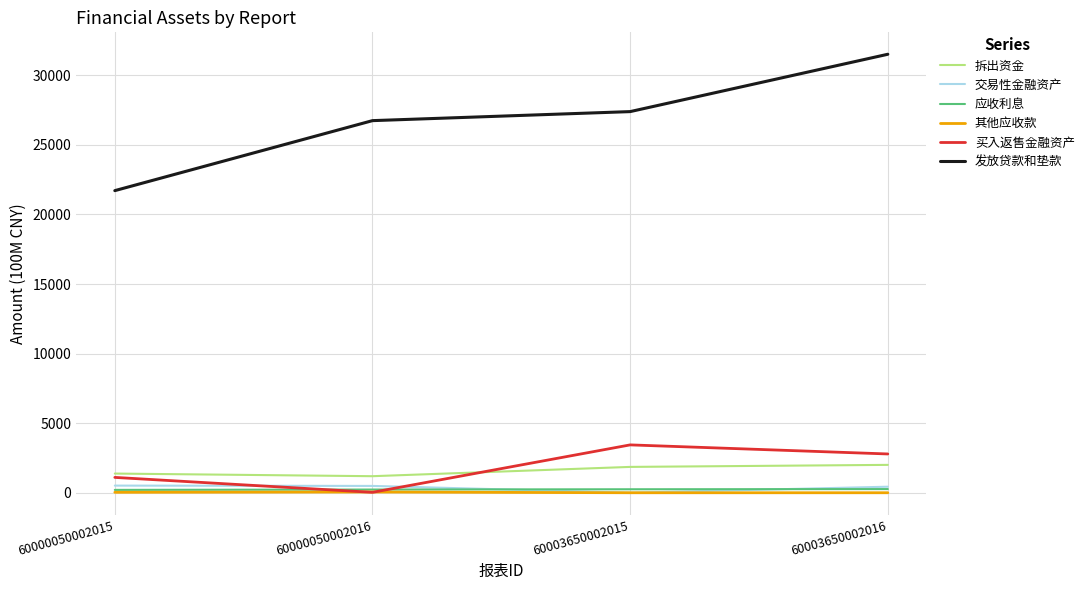

At how many categories does at least one series exceed 4654?

4